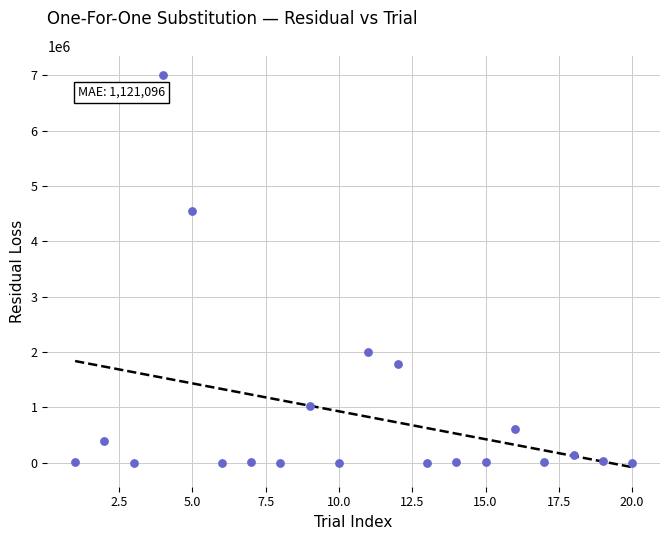

What Y value in the scatter plot is closest to 3500441?

4555050.4